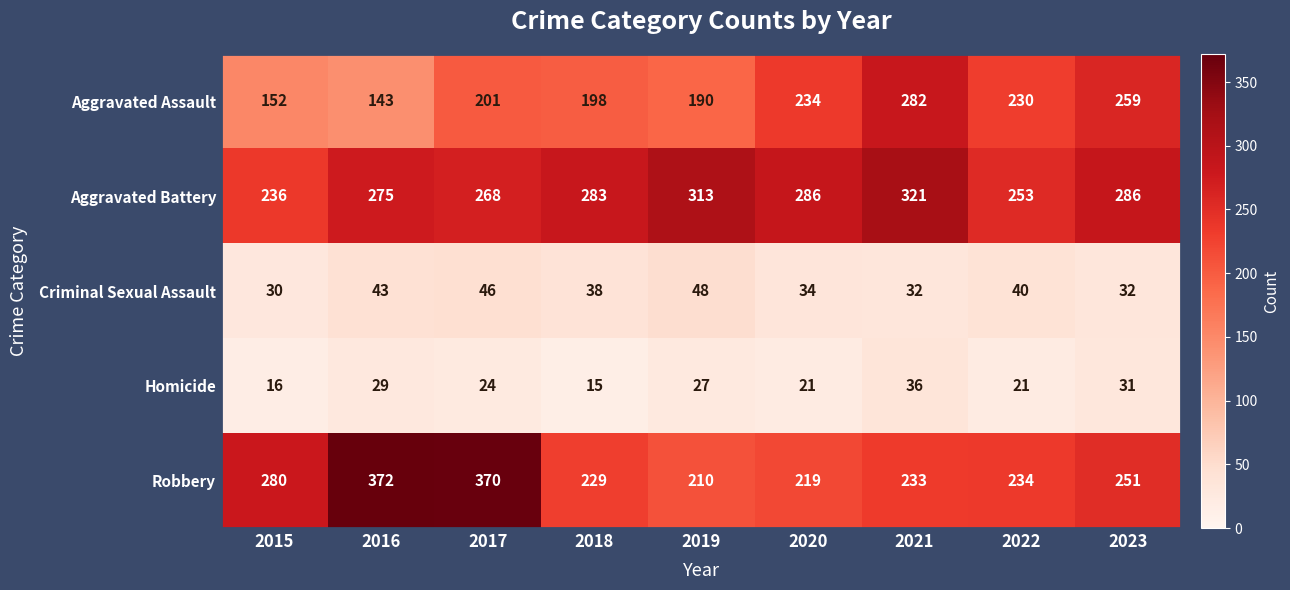

Which series changed the most between 2017 and 2018?

Robbery